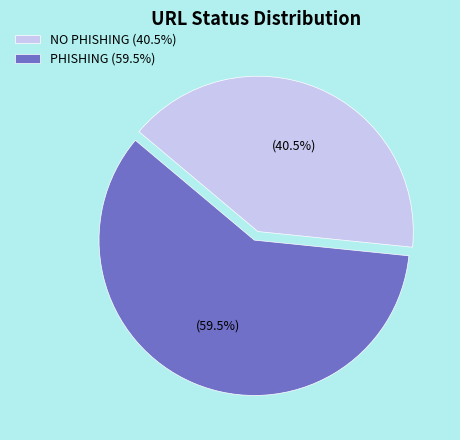

Which has a higher value, PHISHING or NO PHISHING?

PHISHING